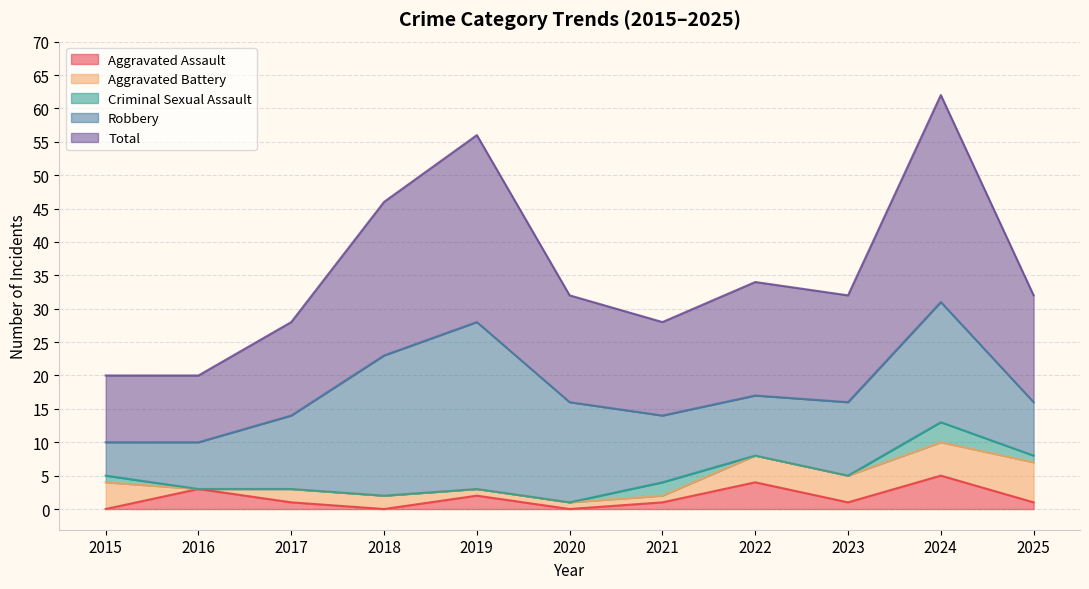

What is the spread (max minus min) of values at 2021?

13